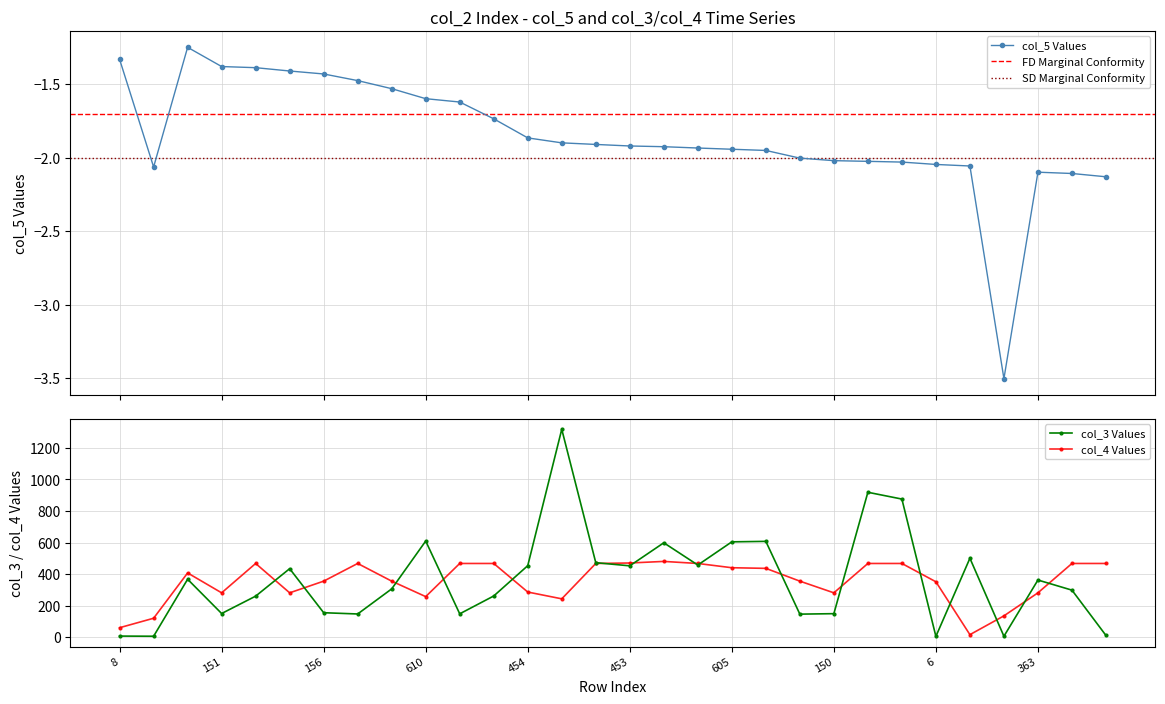

True or false: col_5 has a value of -2.8 at 12.

False